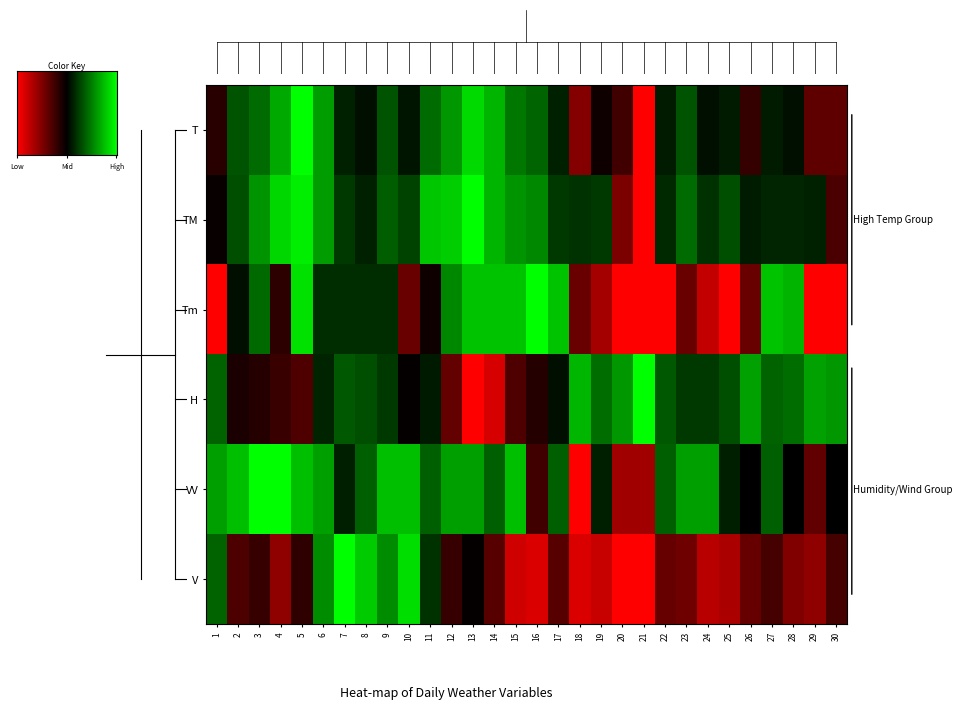

The VV series shows 0.4 at 22. True or false?

True